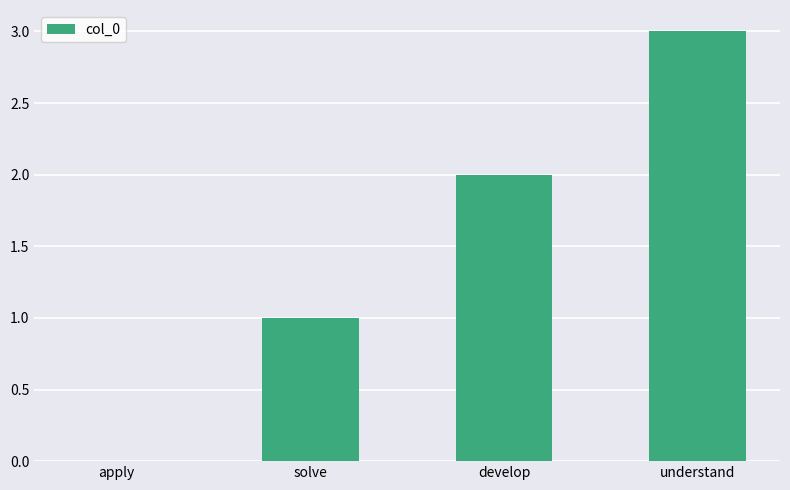

Reading right to left, extract all data points from this chart.

understand=3	develop=2	solve=1	apply=0